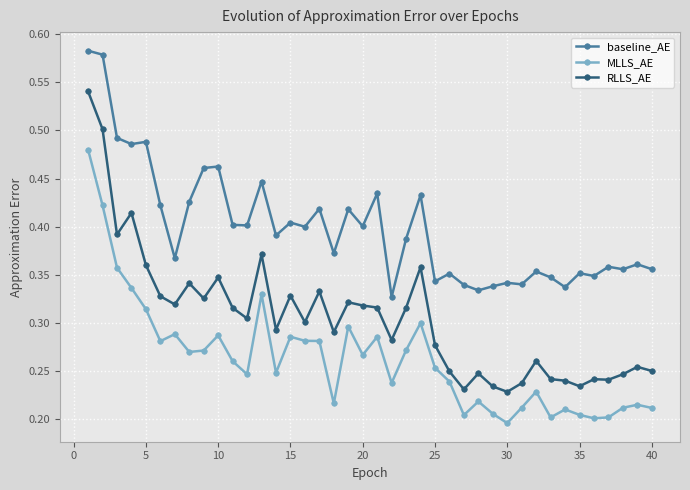

How many baseline_AE values are between 0 and 1?

40